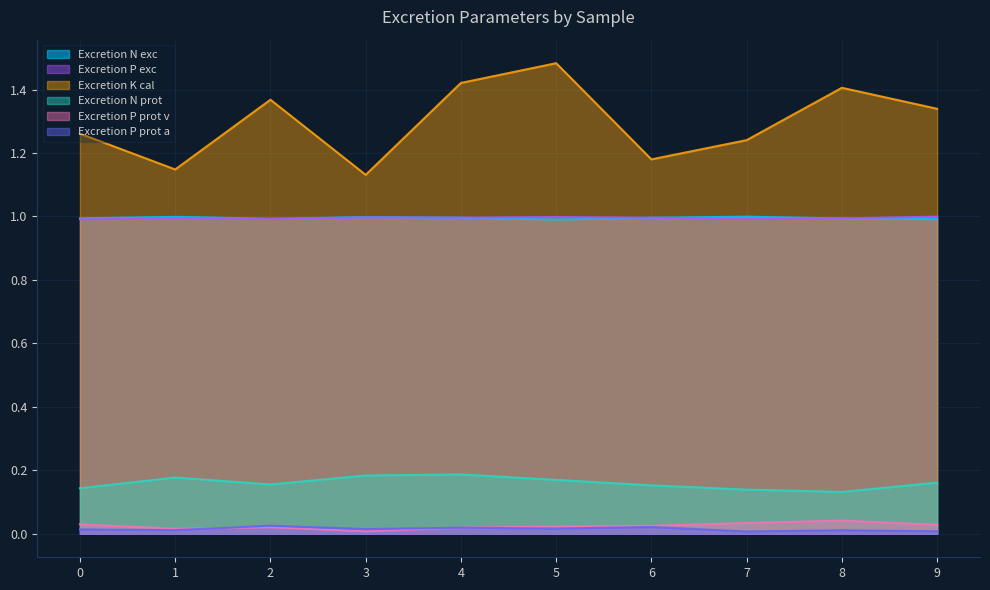

The Excretion P prot v series shows 0.0 at 2. True or false?

True